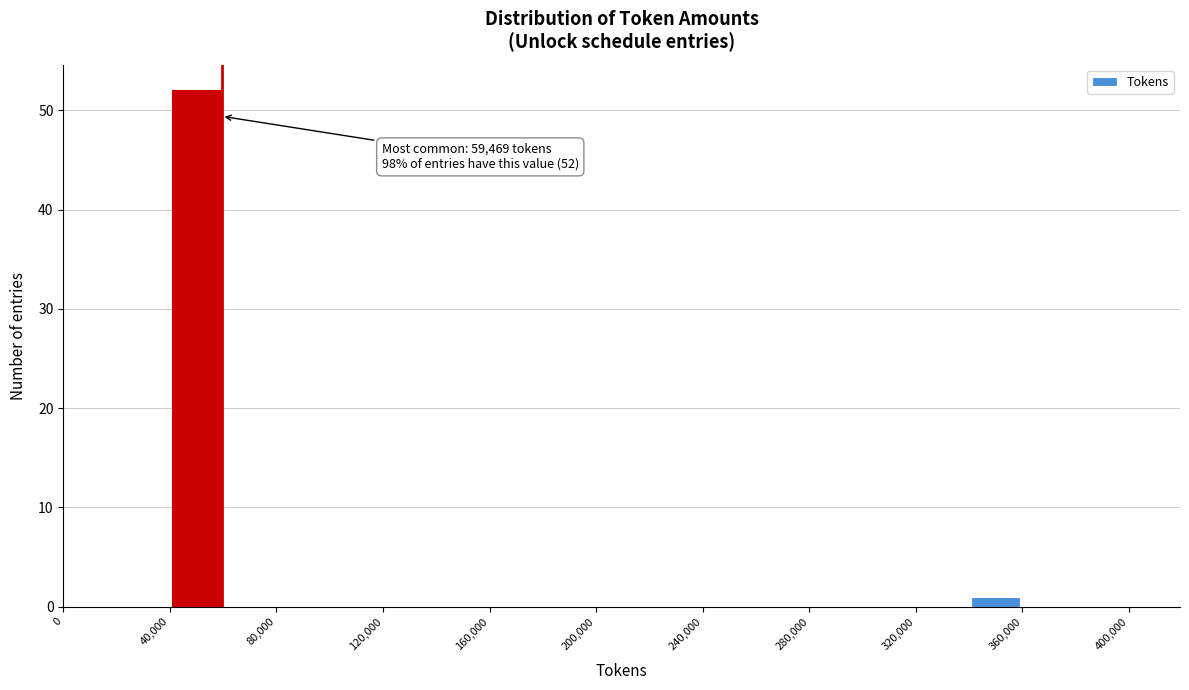

Over which range of the x-axis is the bar tallest?

40000 to 60000